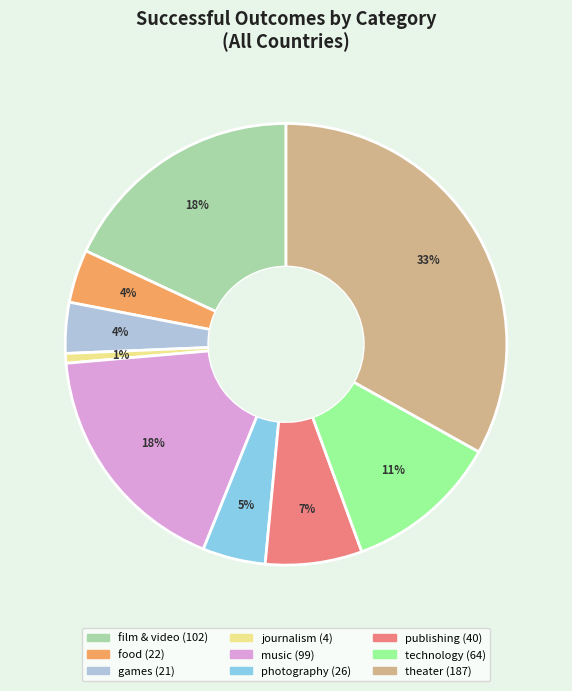

Which has a higher value, theater or music?

theater